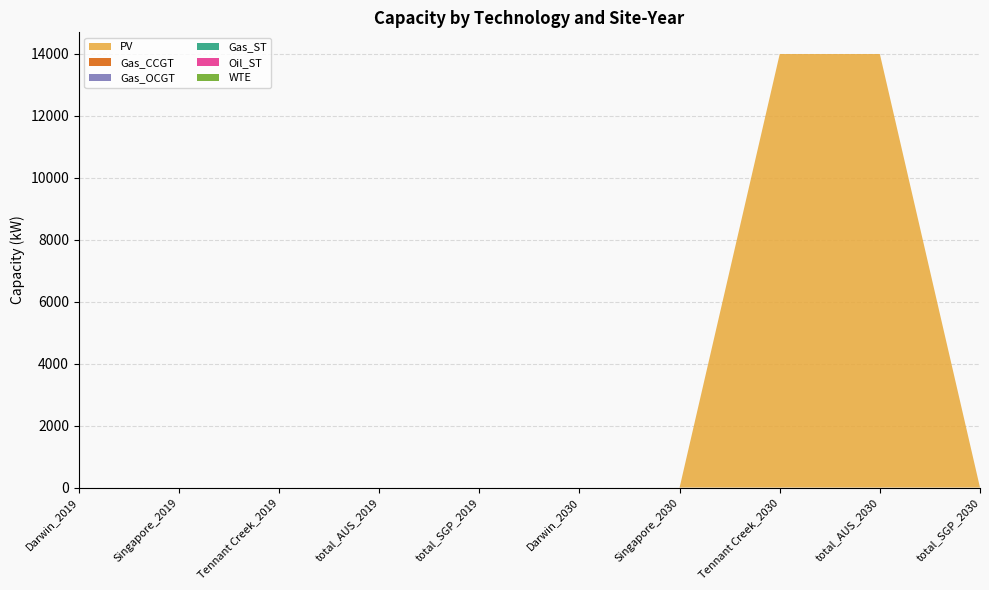

True or false: WTE and Gas_OCGT intersect in this chart.

False